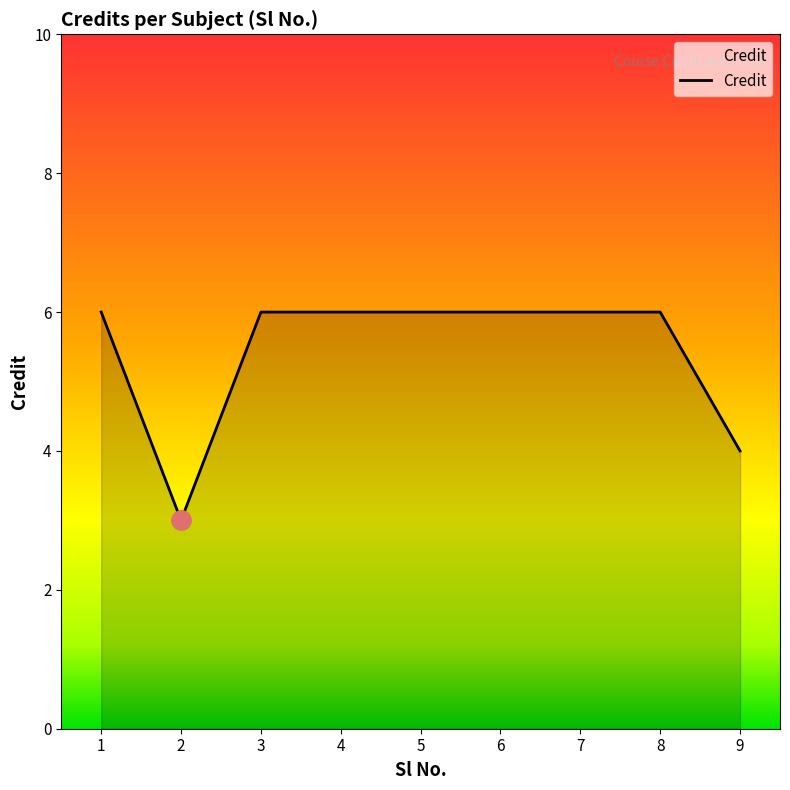

Approximately how many times larger is the value at 5 compared to 4?

1.0